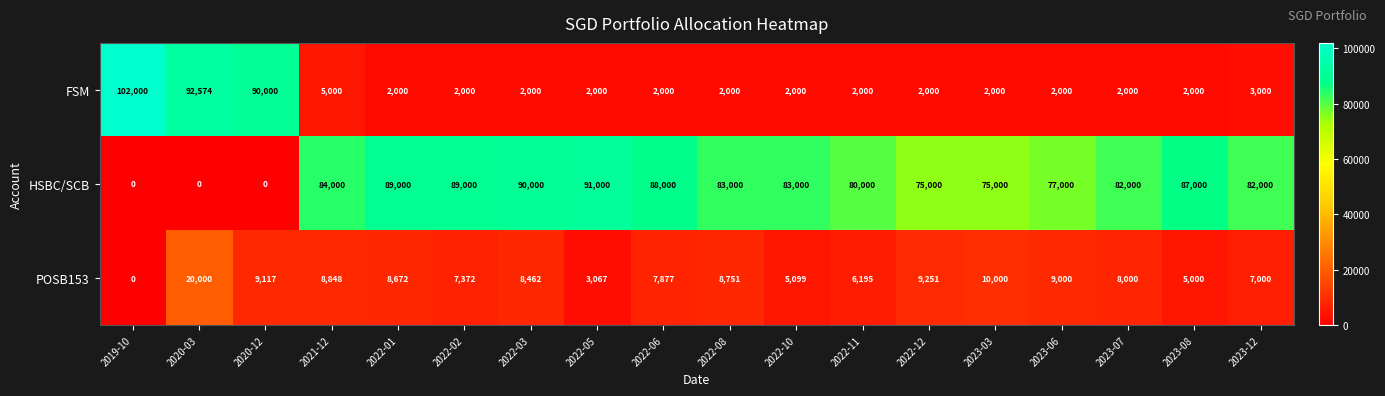

The HSBC/SCB series shows 45868 at 2022-06. True or false?

False